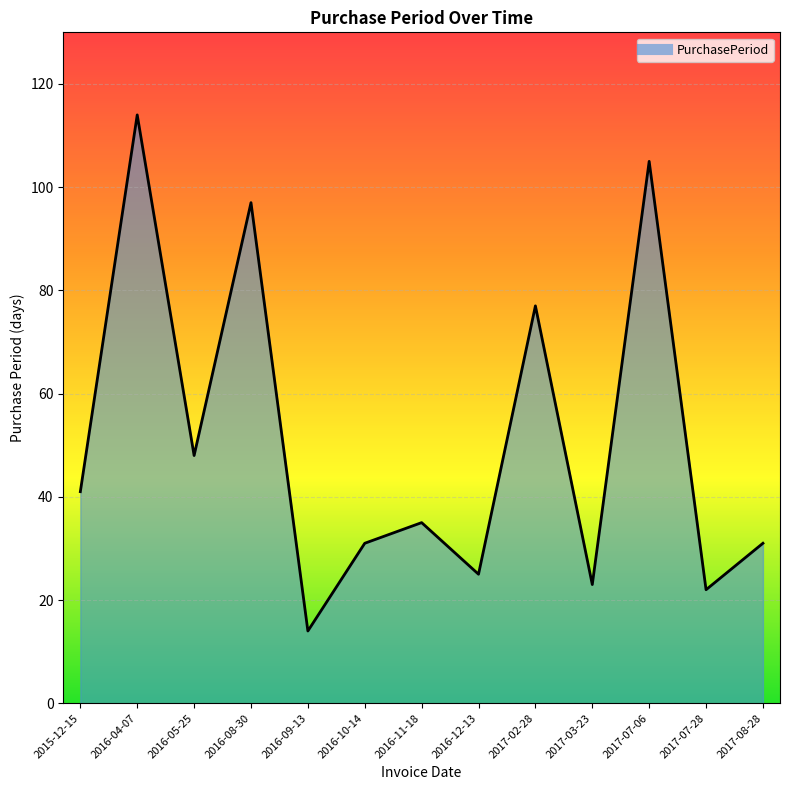

What is the maximum value shown in the chart?

114